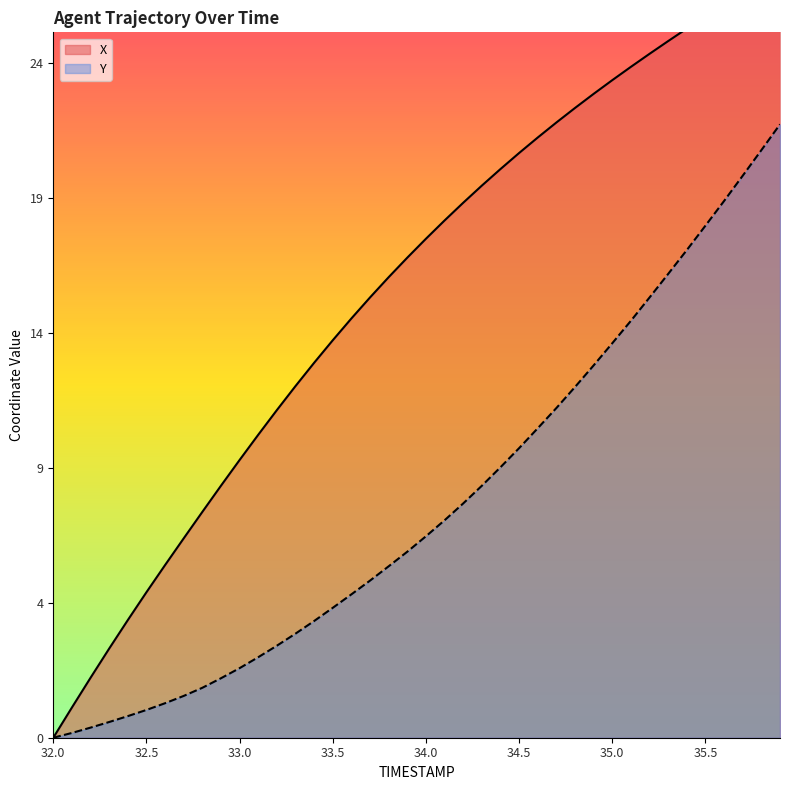

How many values in the X series exceed 17?

21